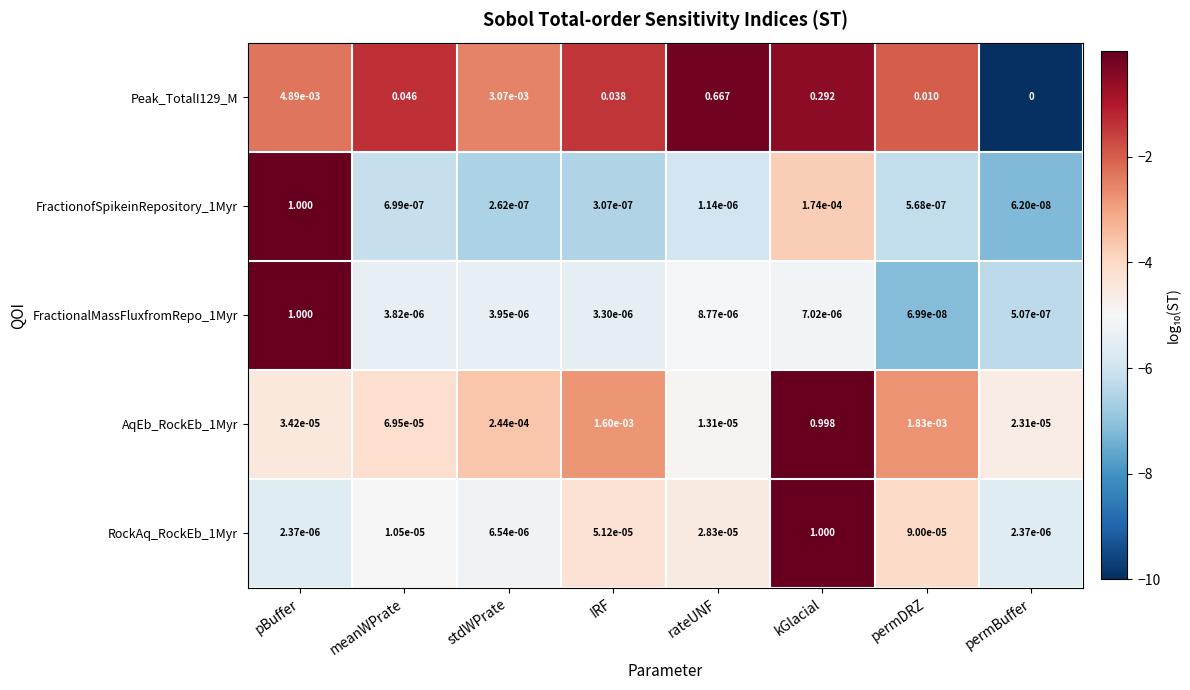

At which category is the sum across all series the highest?

kGlacial